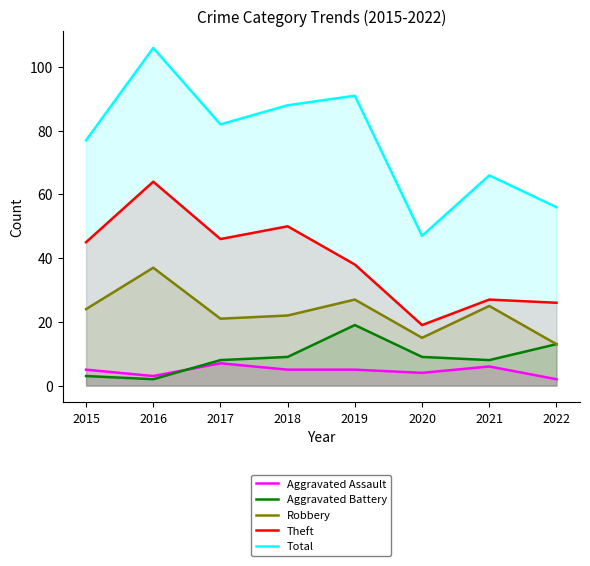

Rank the series at 2018 from lowest to highest value.

Aggravated Assault, Aggravated Battery, Robbery, Theft, Total